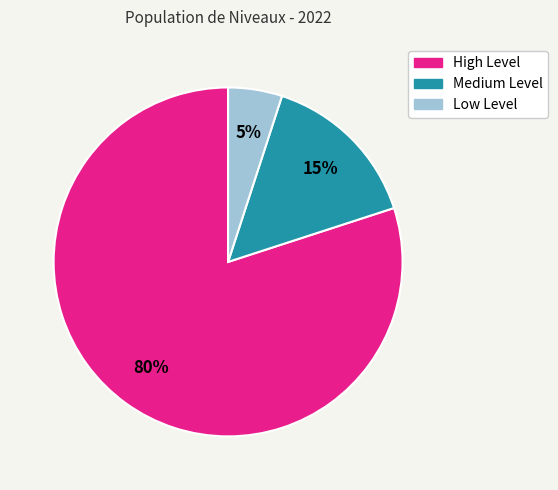

Rank the categories by value from highest to lowest.

High Level, Medium Level, Low Level